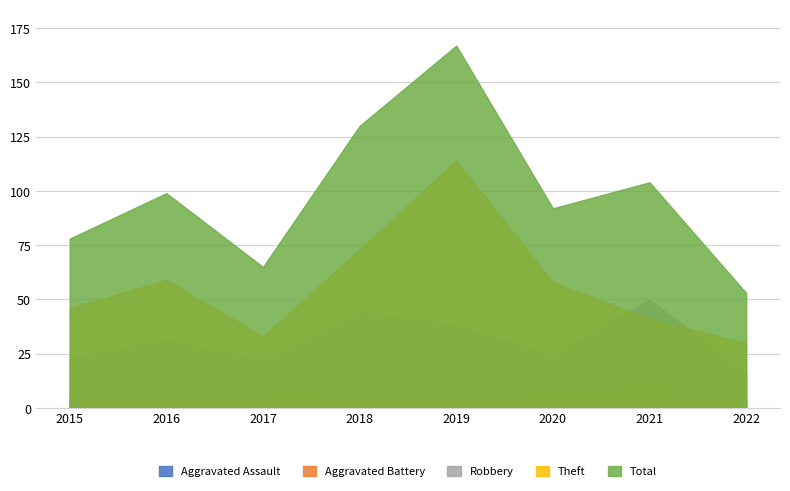

At how many categories does at least one series exceed 5?

8